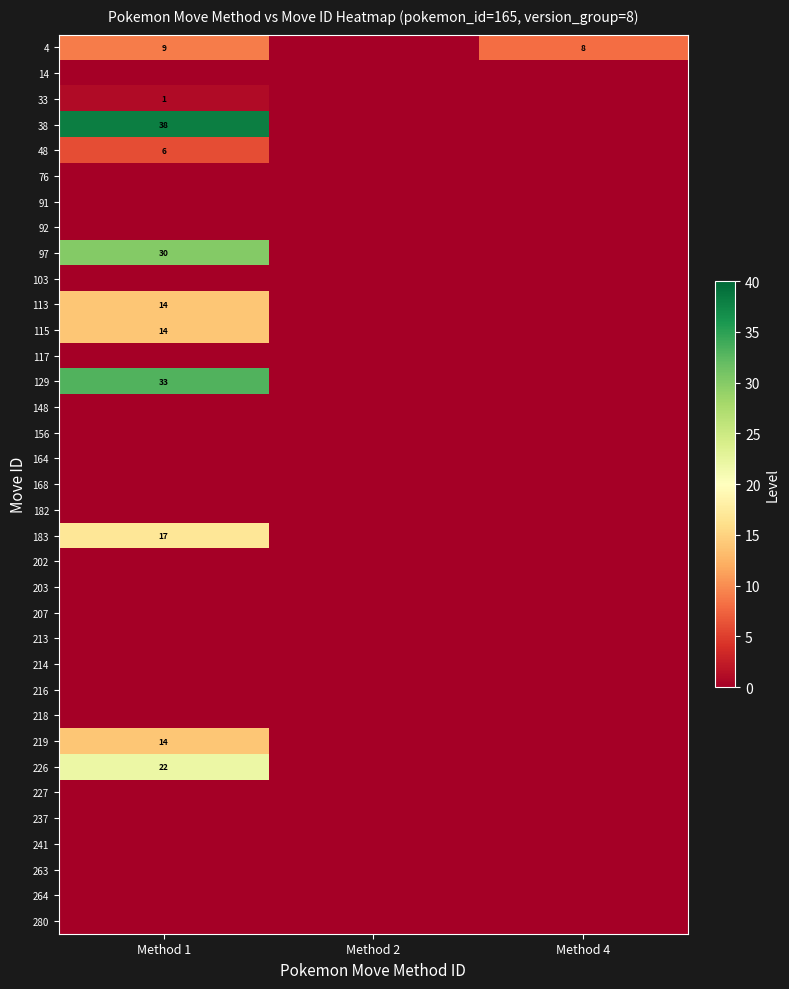

Is it true that 38 equals 51 at Method 1?

False